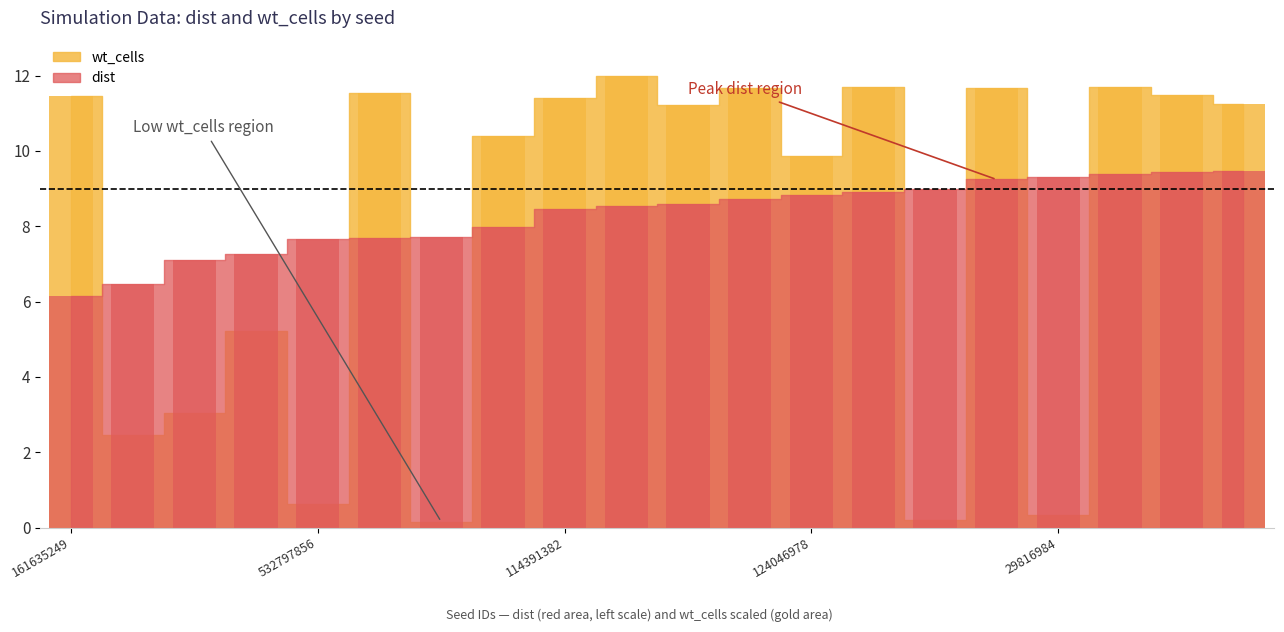

What is the approximate value of dist at 12036665?

8.5